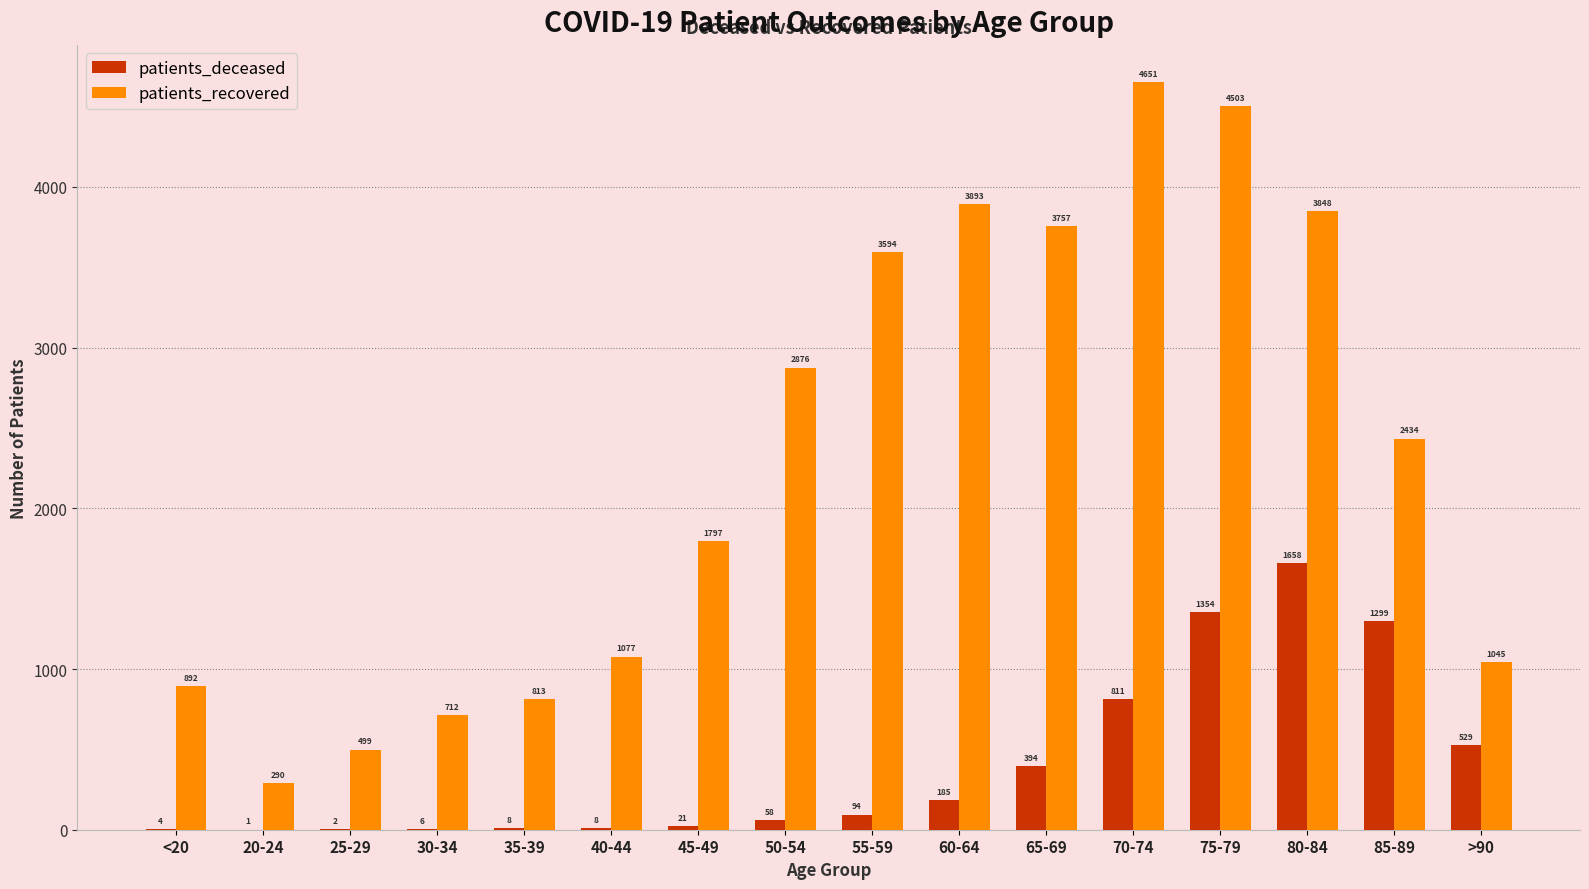

How many groups of bars are there?

16